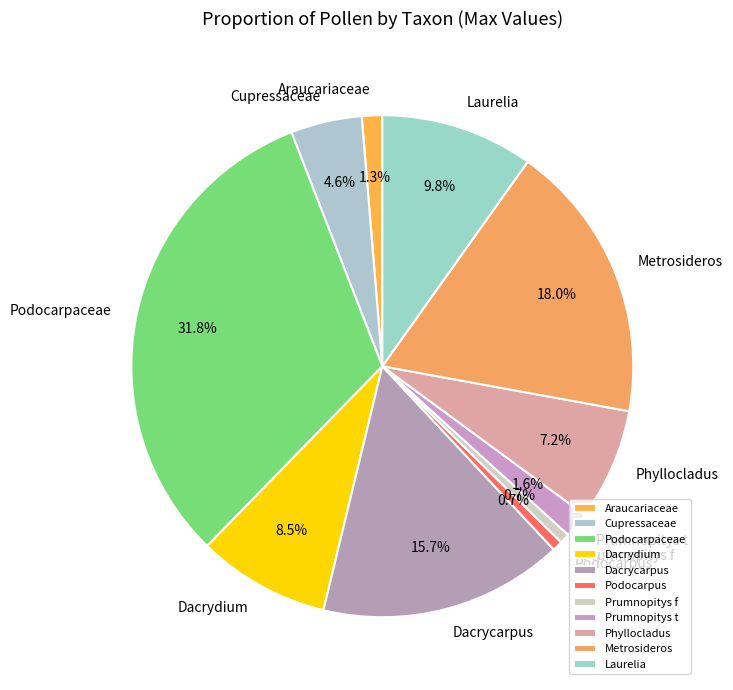

Count the number of slices in the pie.

11